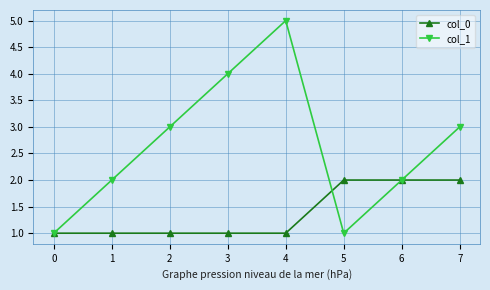

What is the minimum value shown in the chart?

1